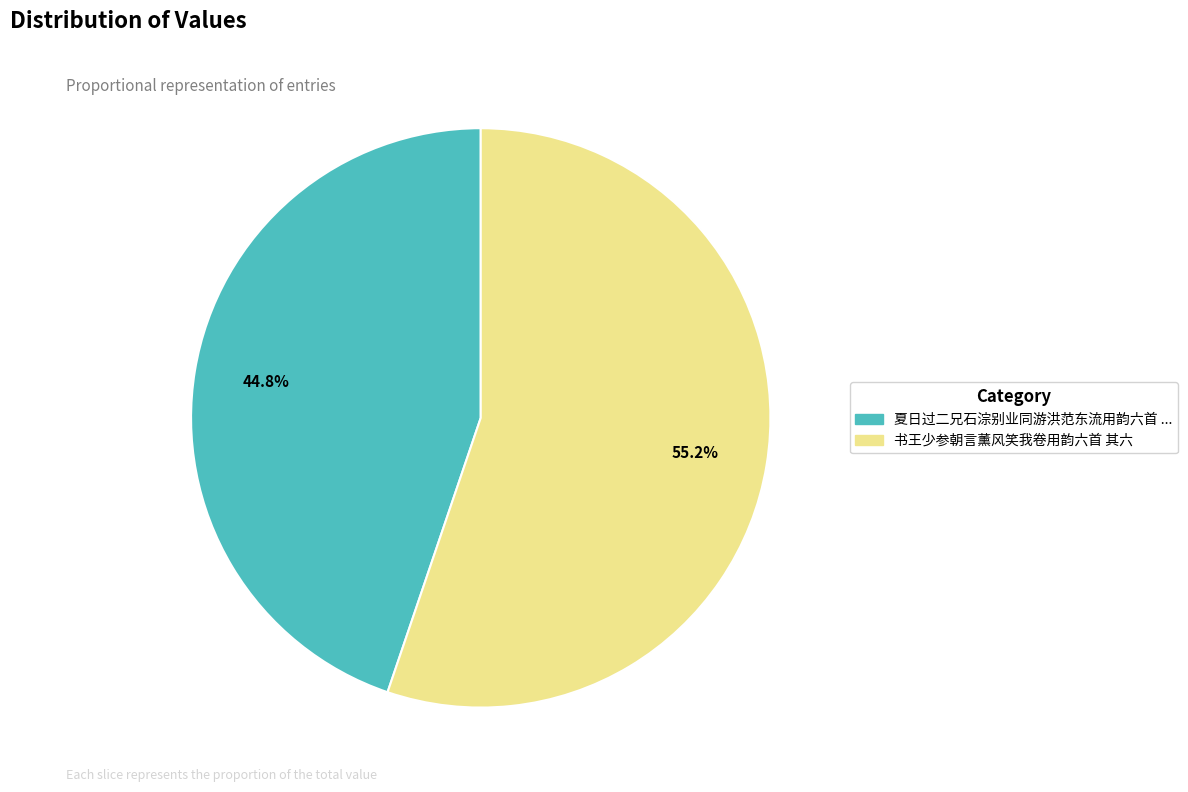

Is there a majority slice in this chart?

Yes